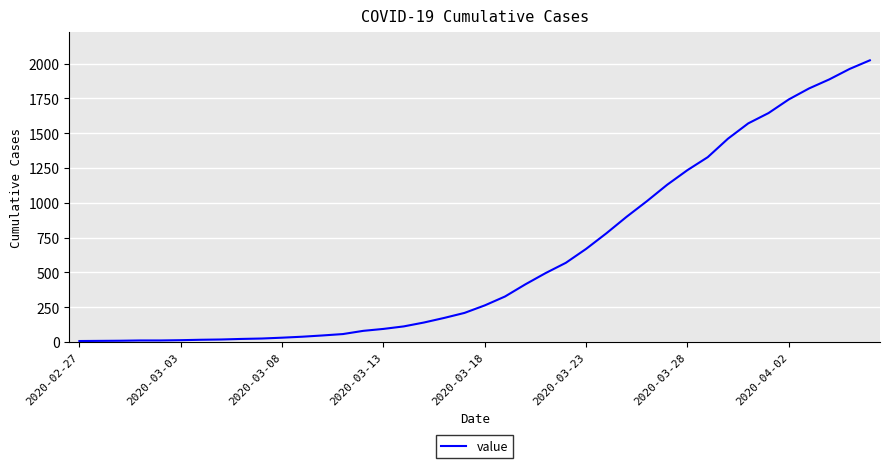

What is the maximum value shown in the chart?

2024